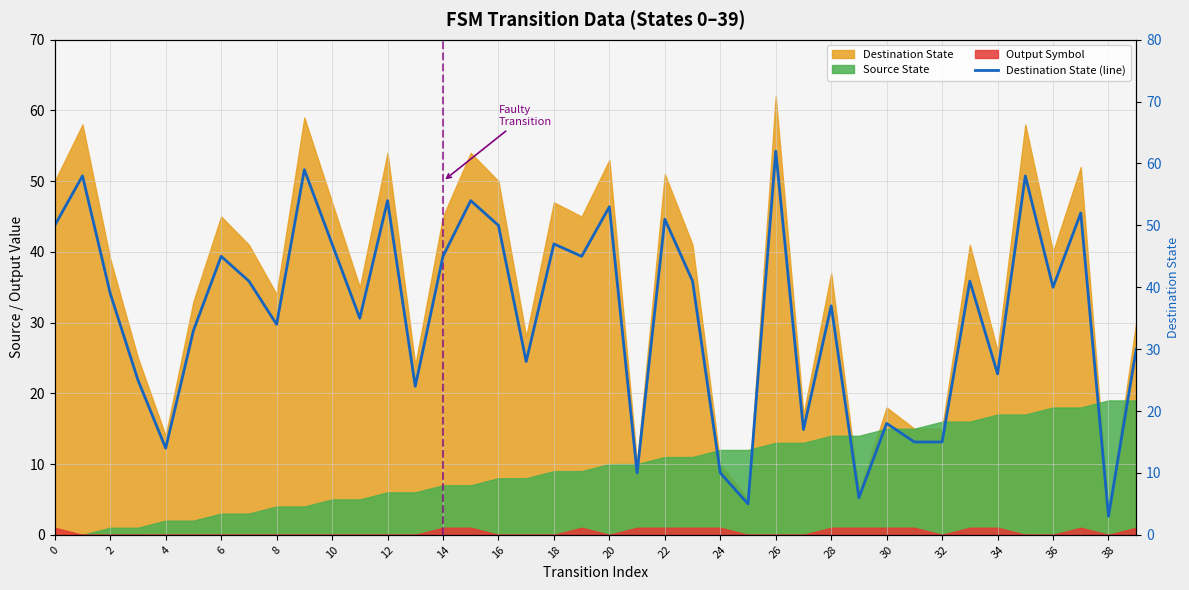

What is the value of the 8th point from the left?

41